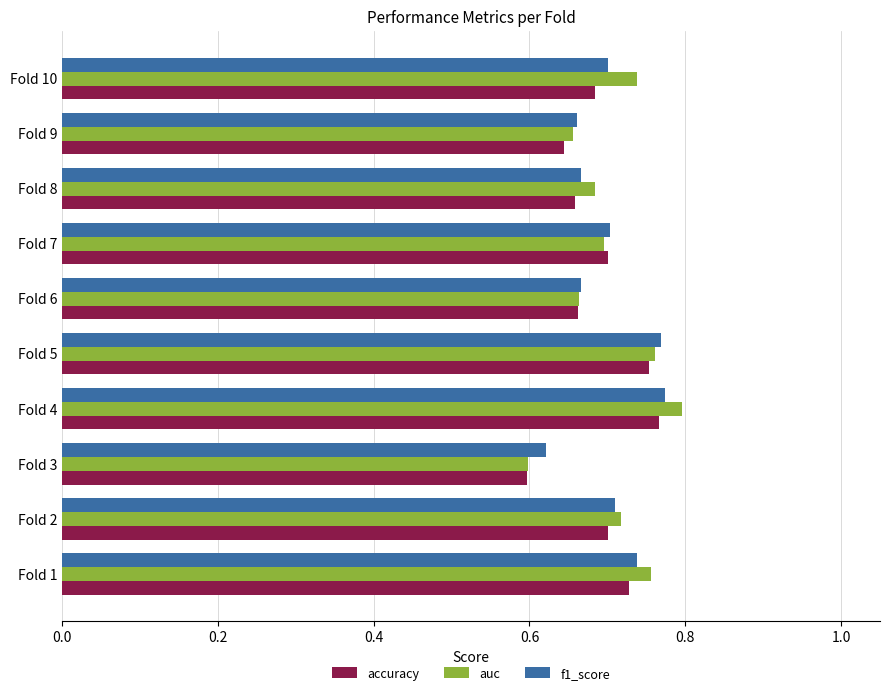

The value of f1_score at Fold 3 is 0.6. True or false?

True